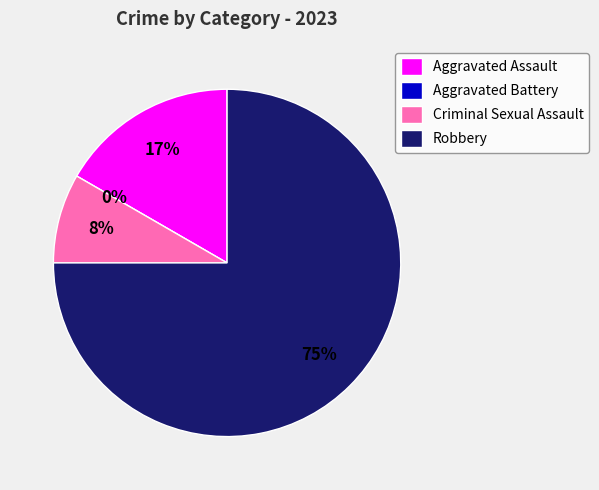

To the nearest percent, what is the combined percentage of Aggravated Assault and Robbery?

92%